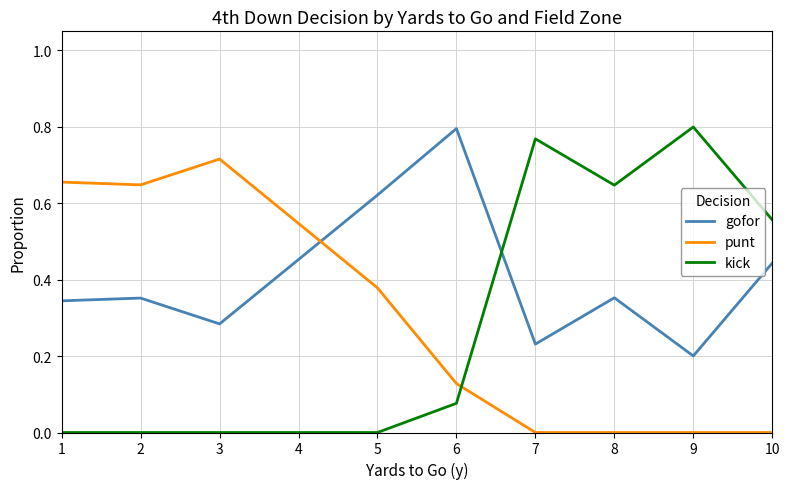

Where is the first local maximum for punt?

3